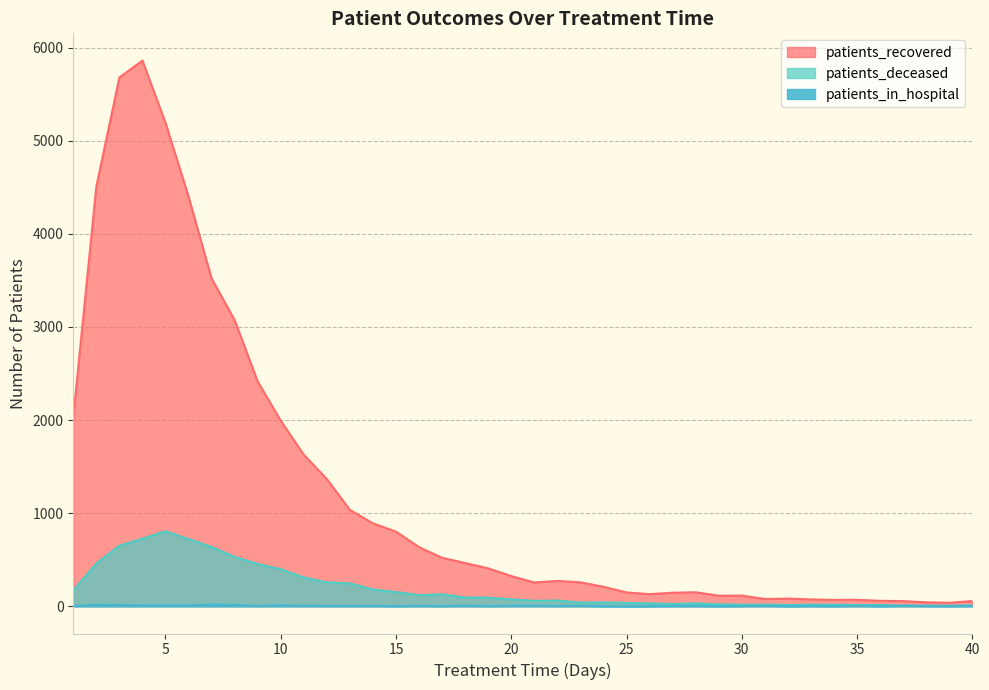

List the series in order of their overall mean, highest first.

patients_recovered, patients_deceased, patients_in_hospital